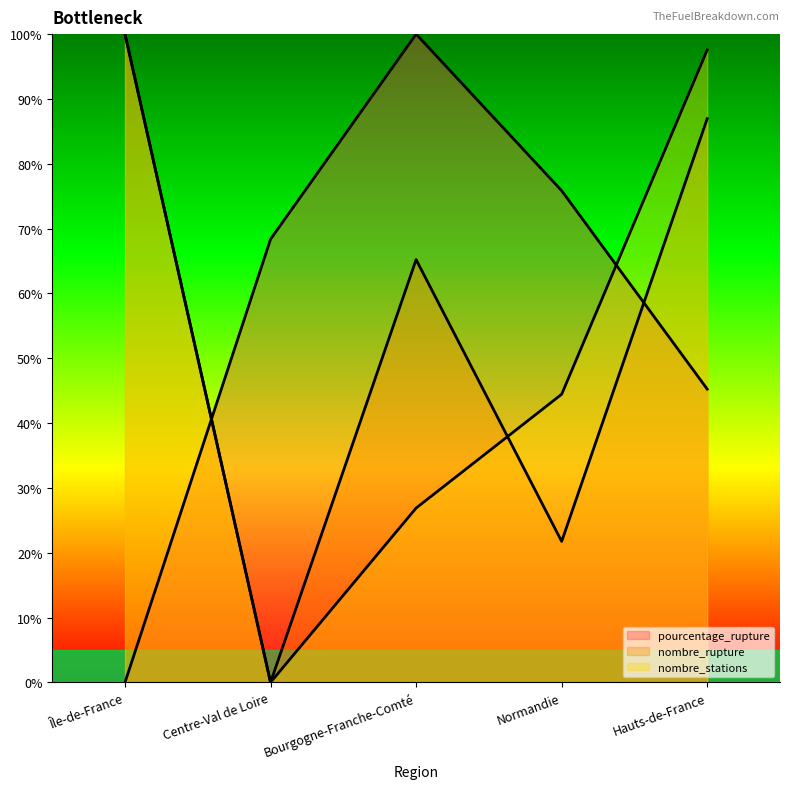

At which label does nombre_rupture first exceed 65?

Île-de-France